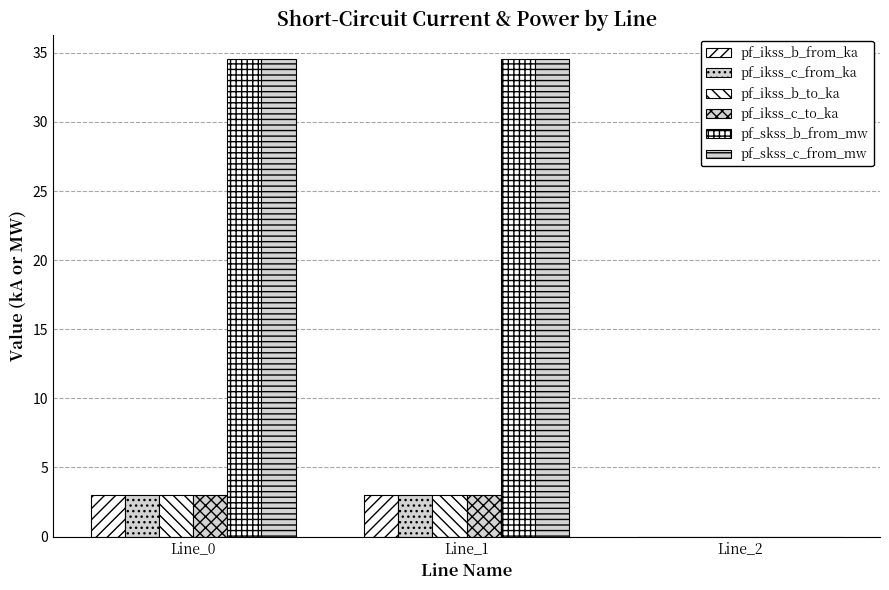

Where does the pf_ikss_c_to_ka series first go above 2?

Line_0